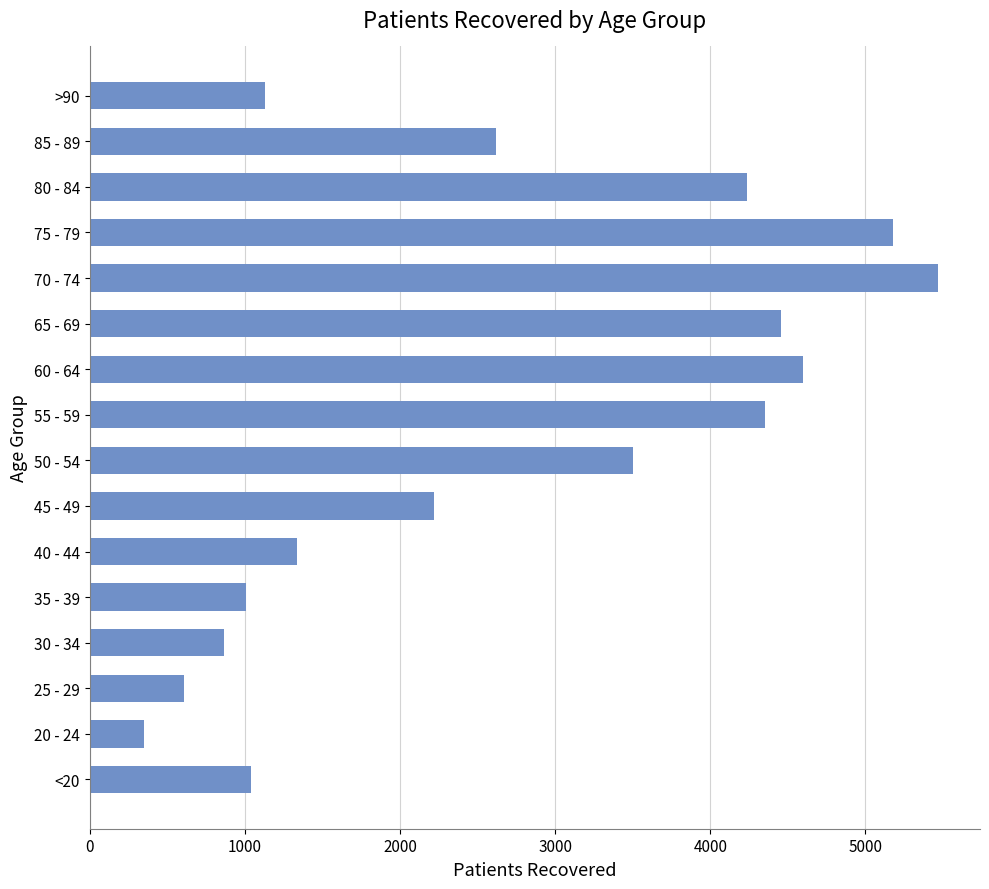

Approximately how many times larger is the value at 45 - 49 compared to 55 - 59?

0.5